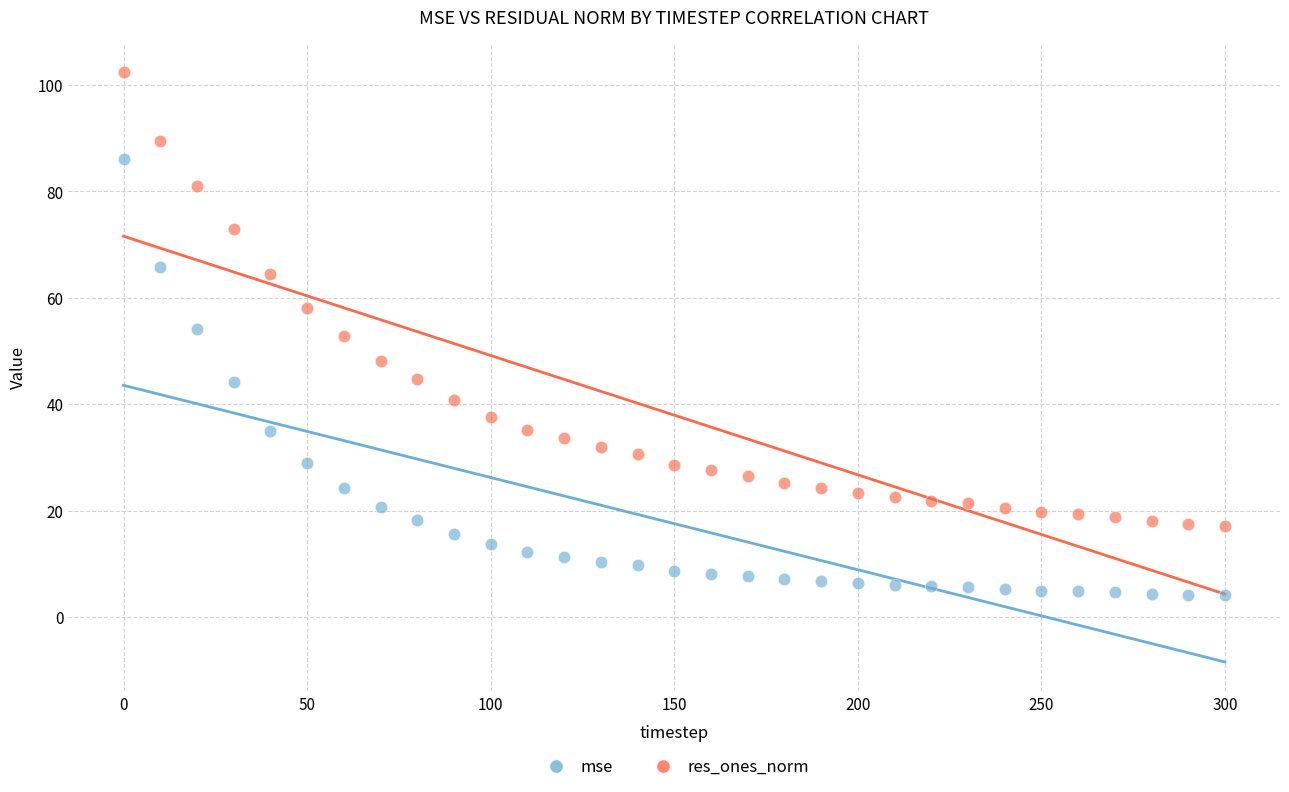

Across all data points, what is the range of Y values (max minus min)?

98.3